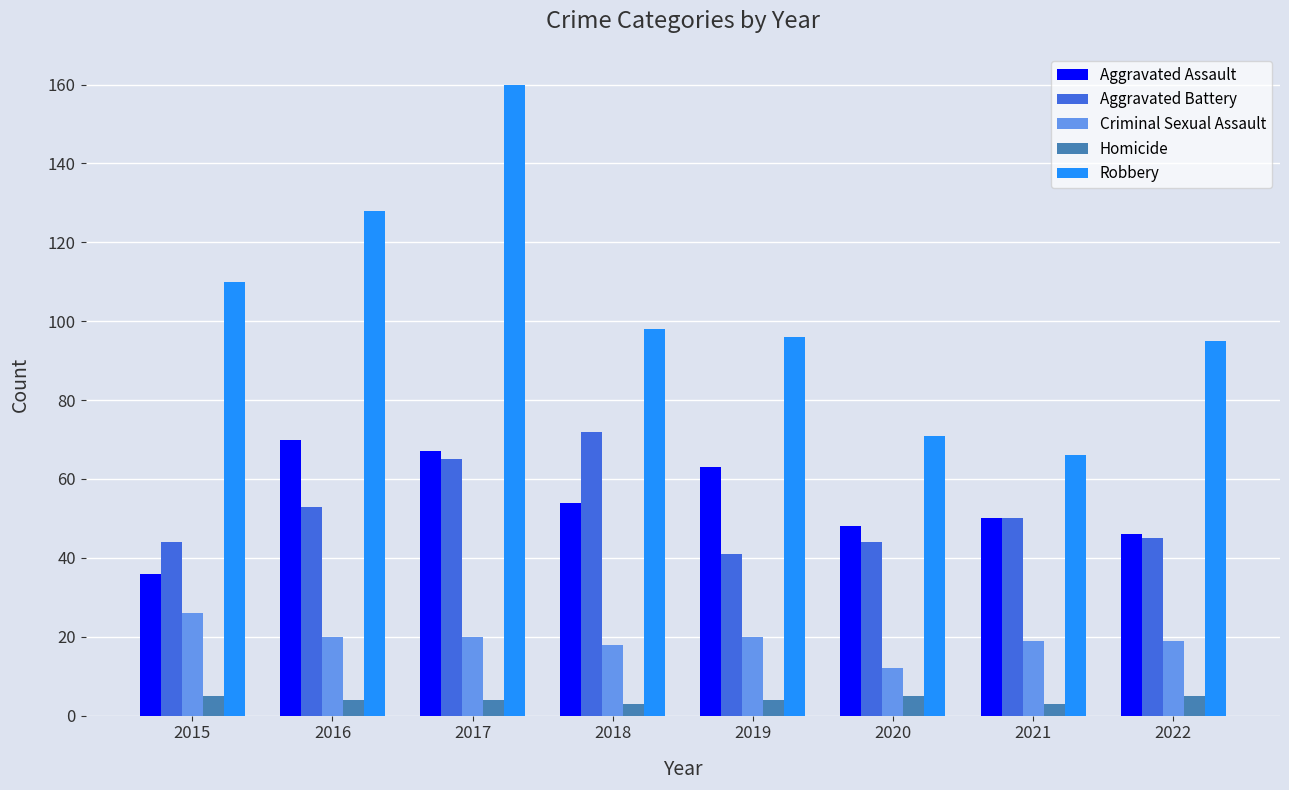

What is the sum of the Robbery values at 2019 and 2018?

194